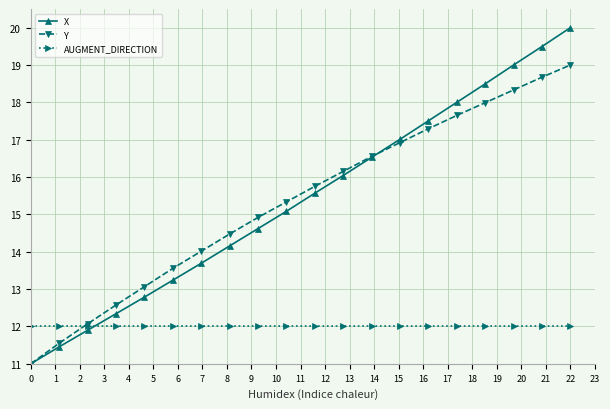

List the series in order of their peak value, lowest first.

AUGMENT_DIRECTION, Y, X